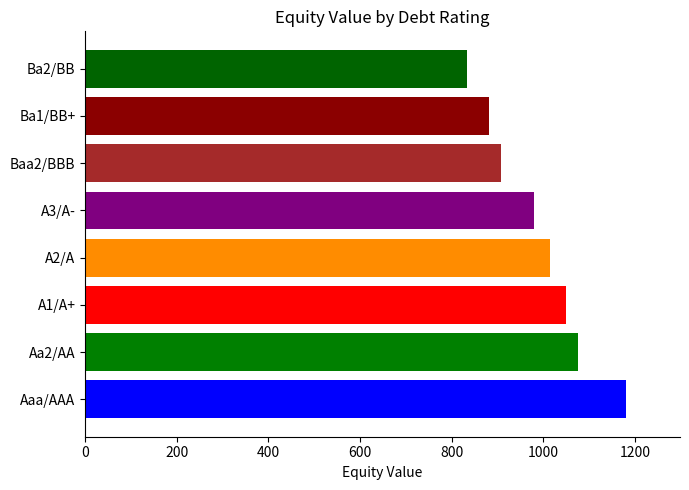

Is it true that the value at A2/A is 1014.2?

True